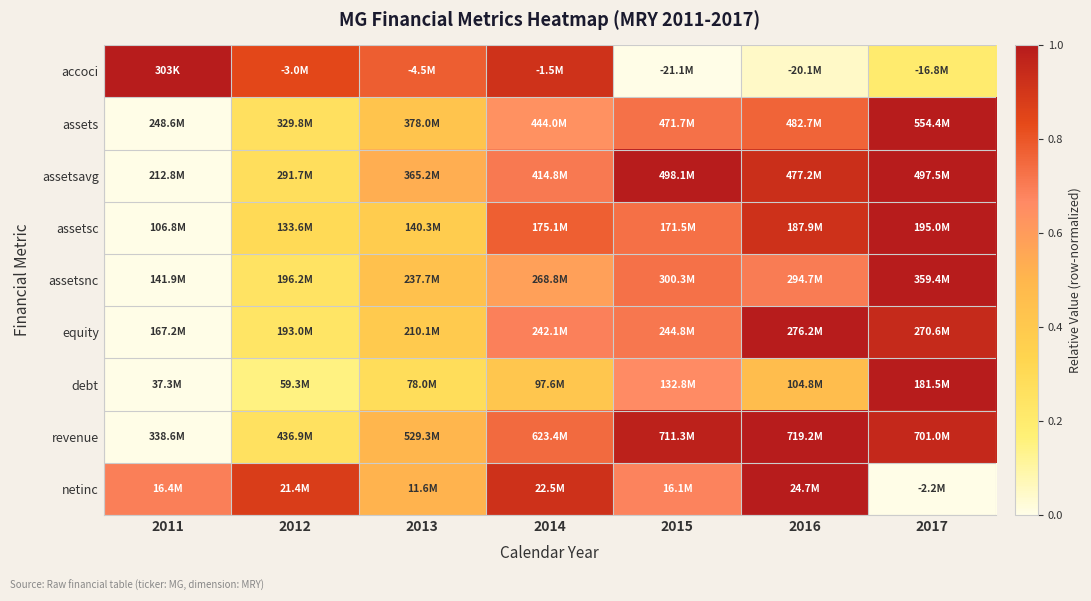

Between 2015 and 2011, which is larger?

2011